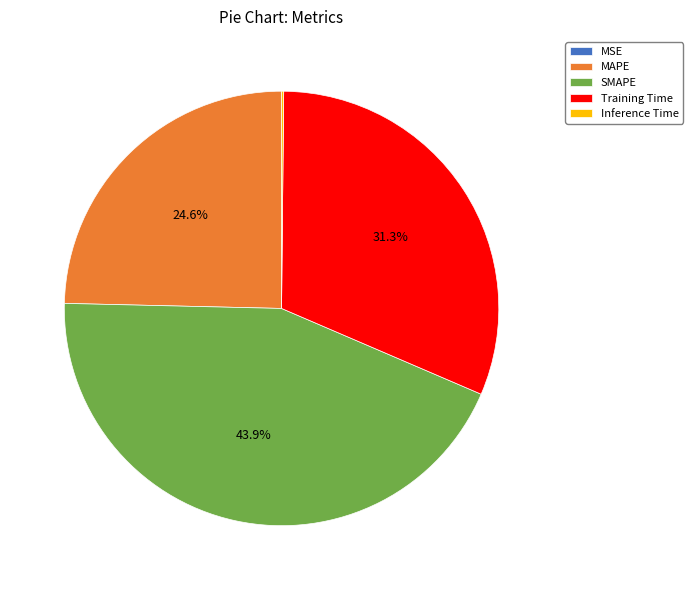

Is there any slice that represents more than half of the pie?

No